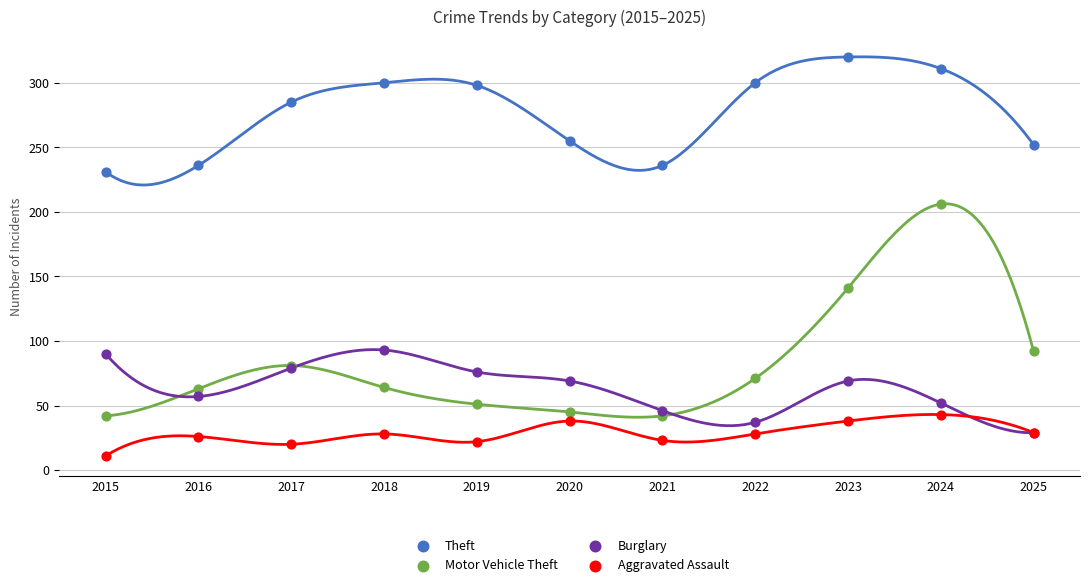

Which series has the widest spread of Y values?

Motor Vehicle Theft